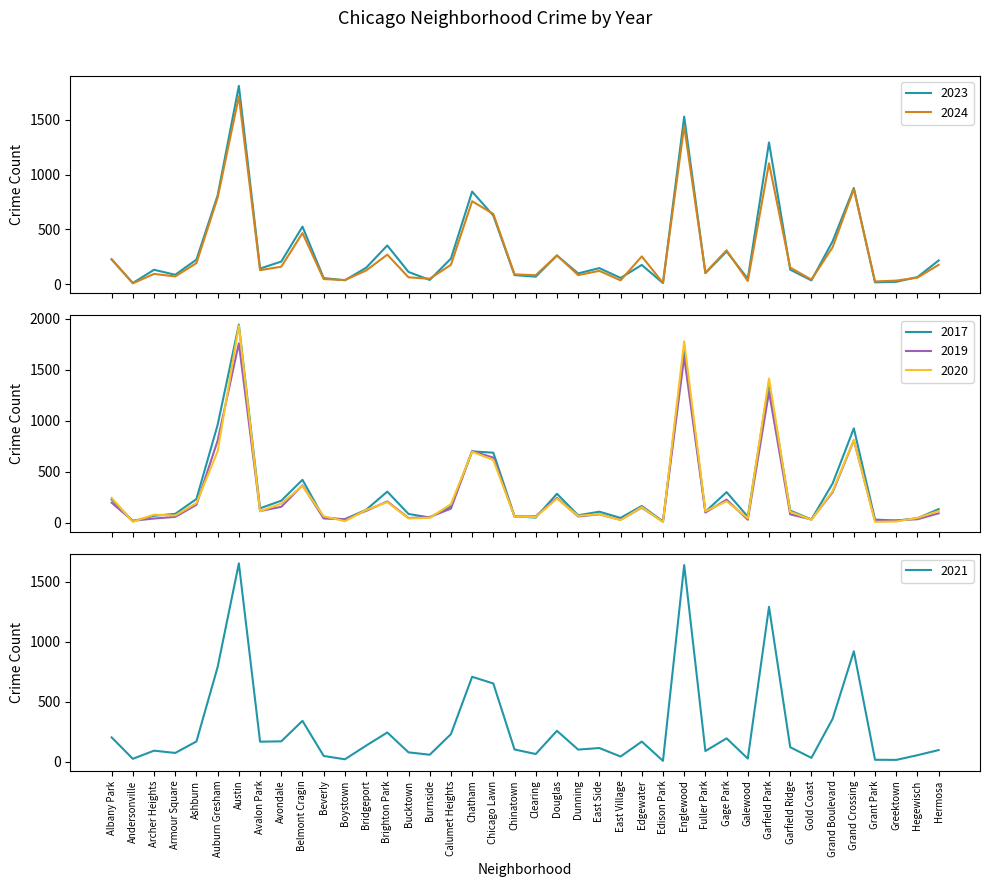

Between which two adjacent categories do 2023 and 2017 first intersect?

Andersonville and Archer Heights